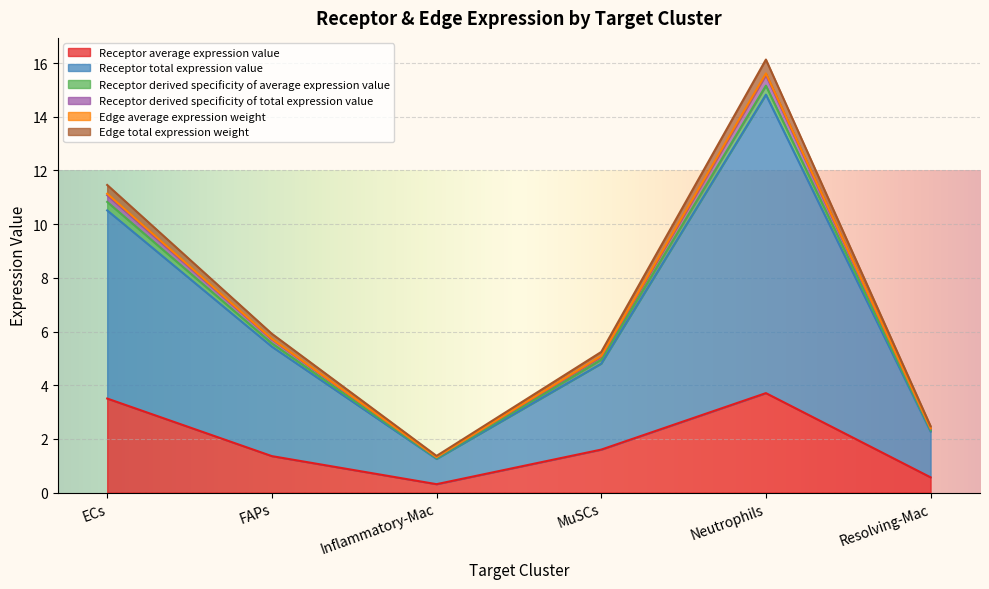

At which category is the sum across all series the highest?

Neutrophils